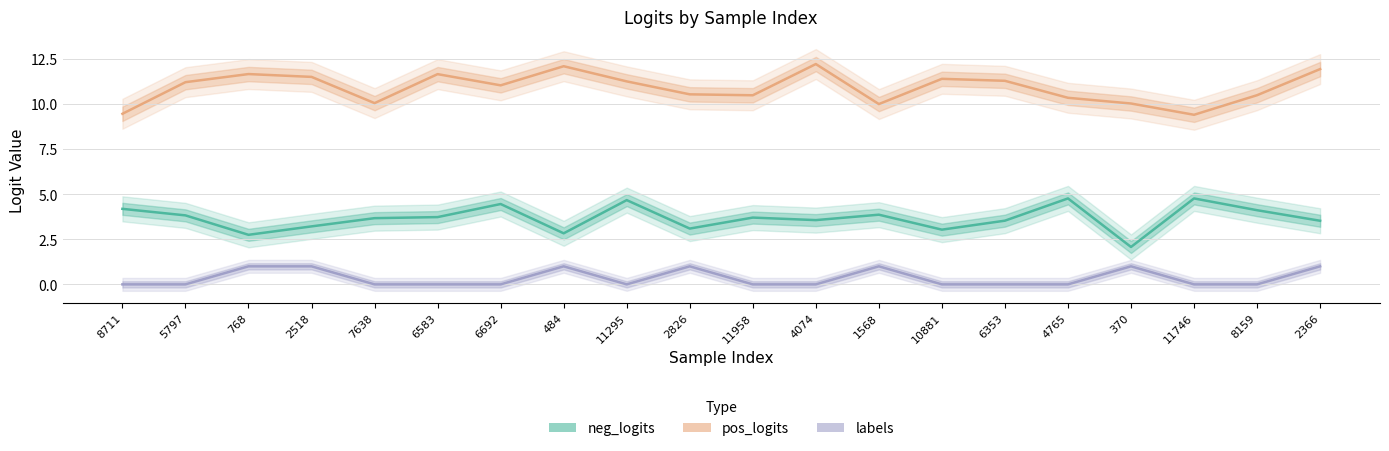

At 5797, list the series in order from smallest to largest.

labels, neg_logits, pos_logits